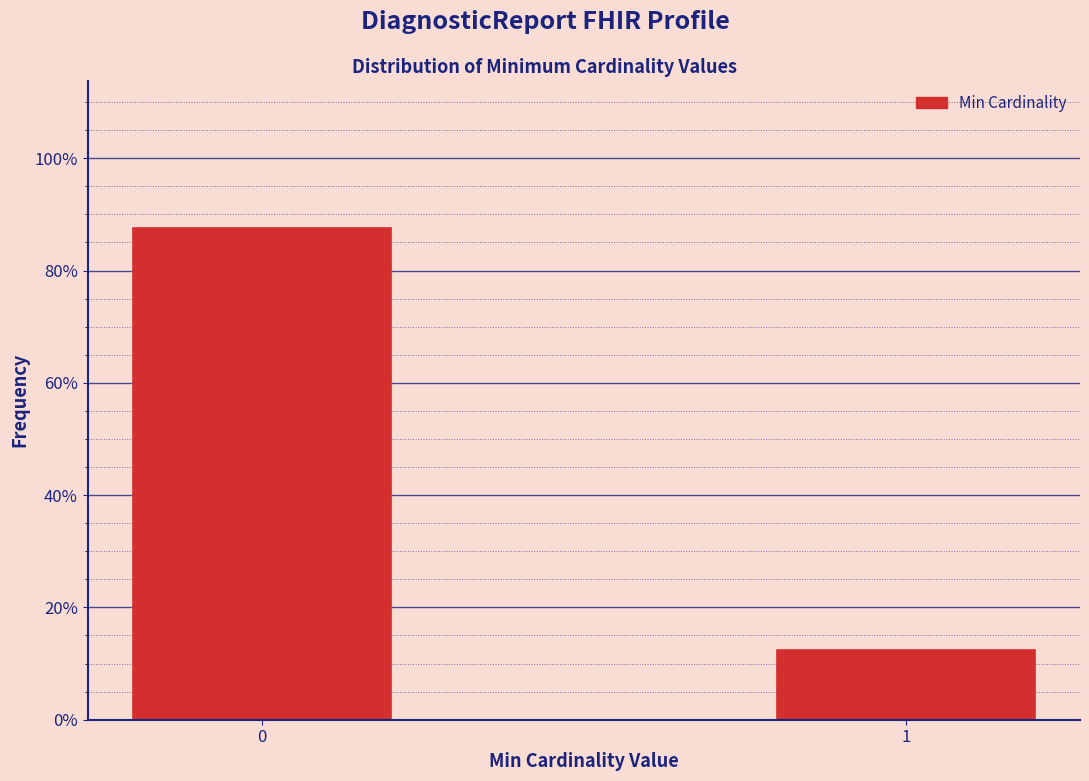

Reading left to right, transcribe all the data shown in this chart.

0=87.5	1=12.5